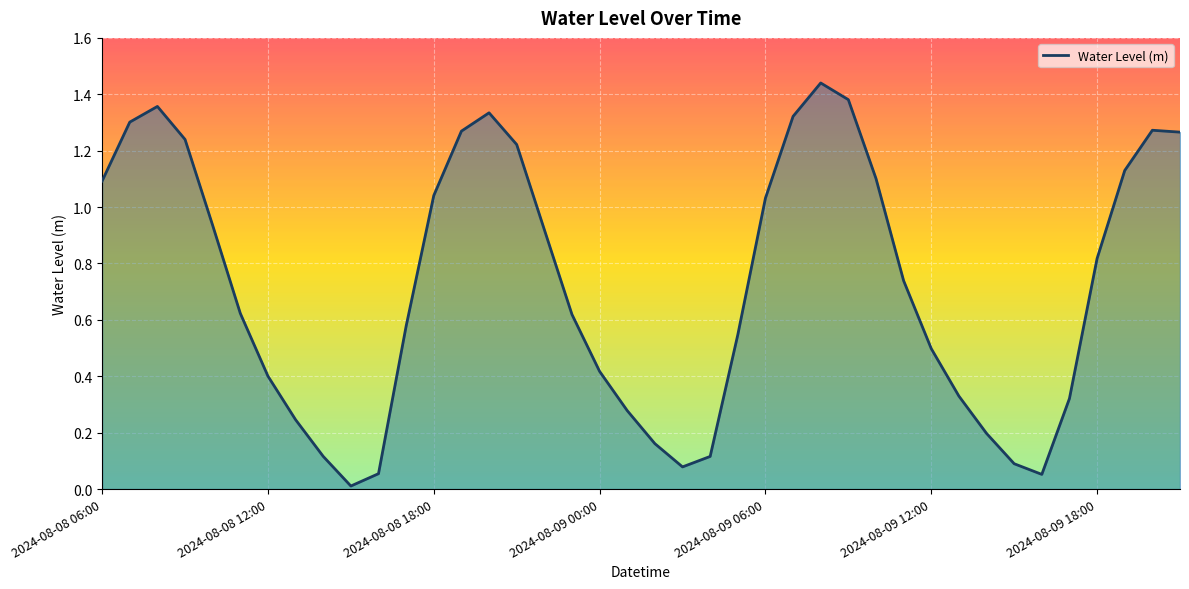

How many lines are shown in the chart?

1